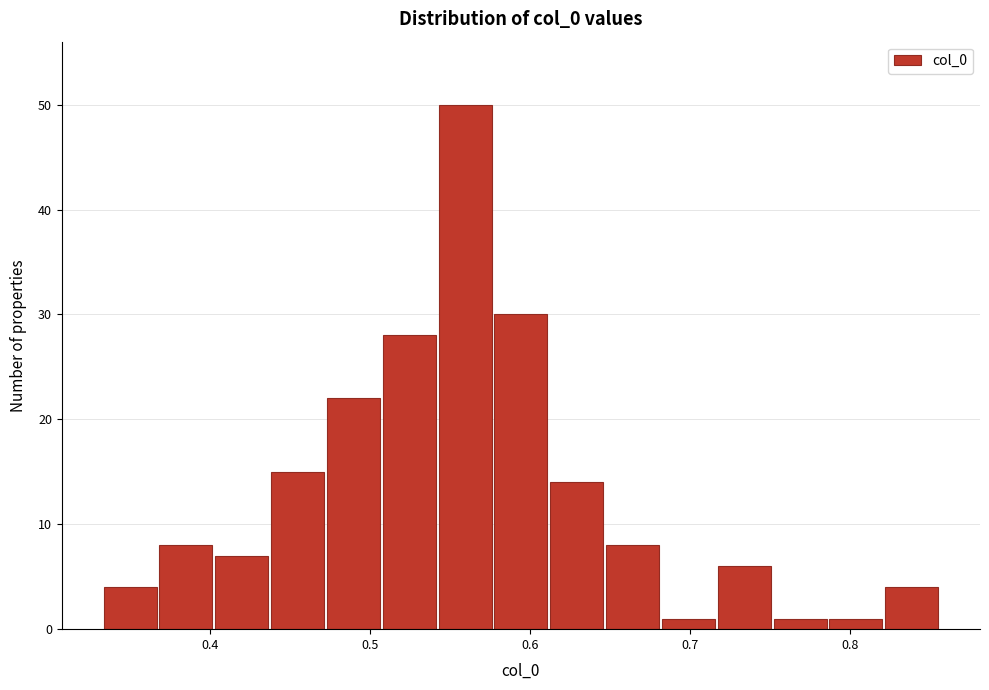

Around what value on the x-axis is the tallest bar? Give the approximate position of its centre, as read against the axis.

0.56